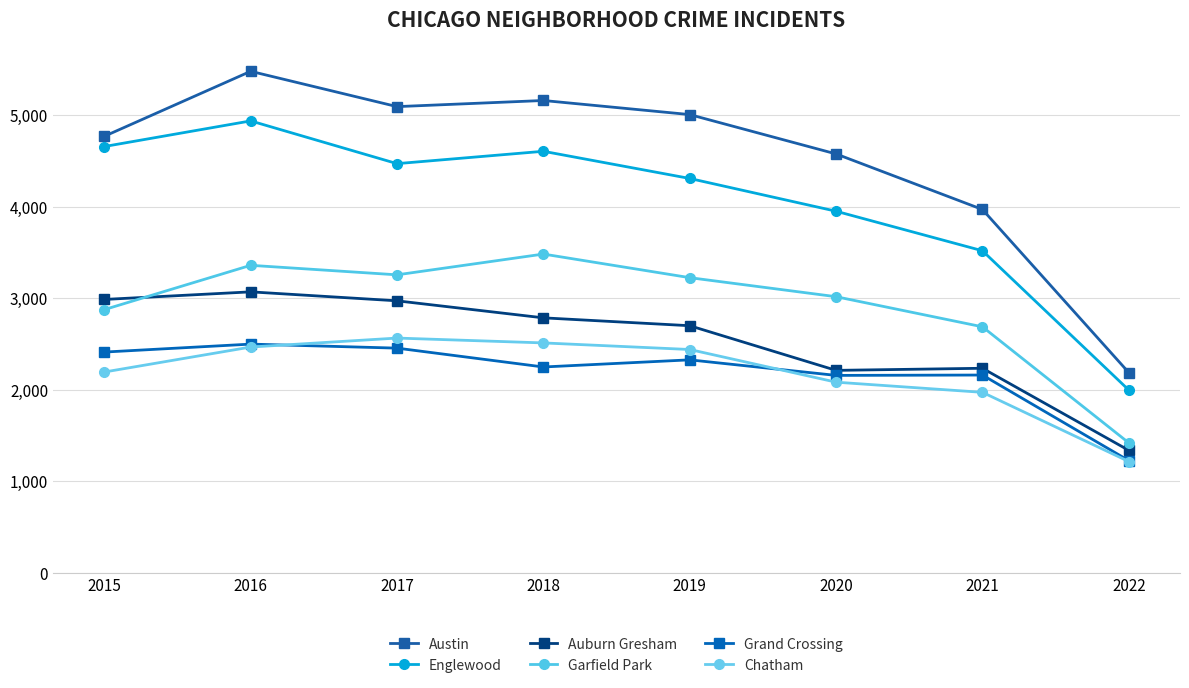

What is the value of the Auburn Gresham point at the 7th from the left?

2236